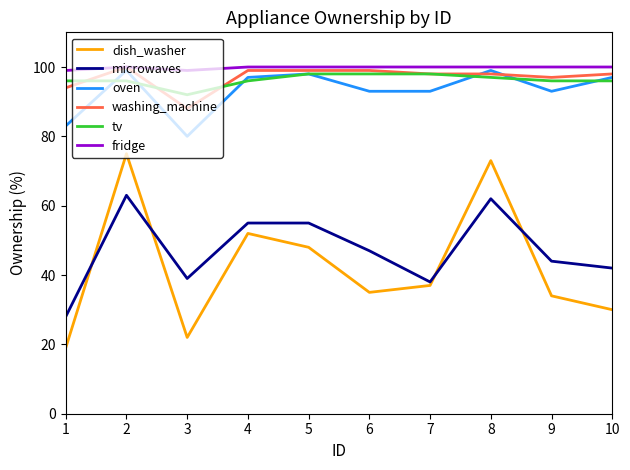

The value of oven at 6 is 29. True or false?

False